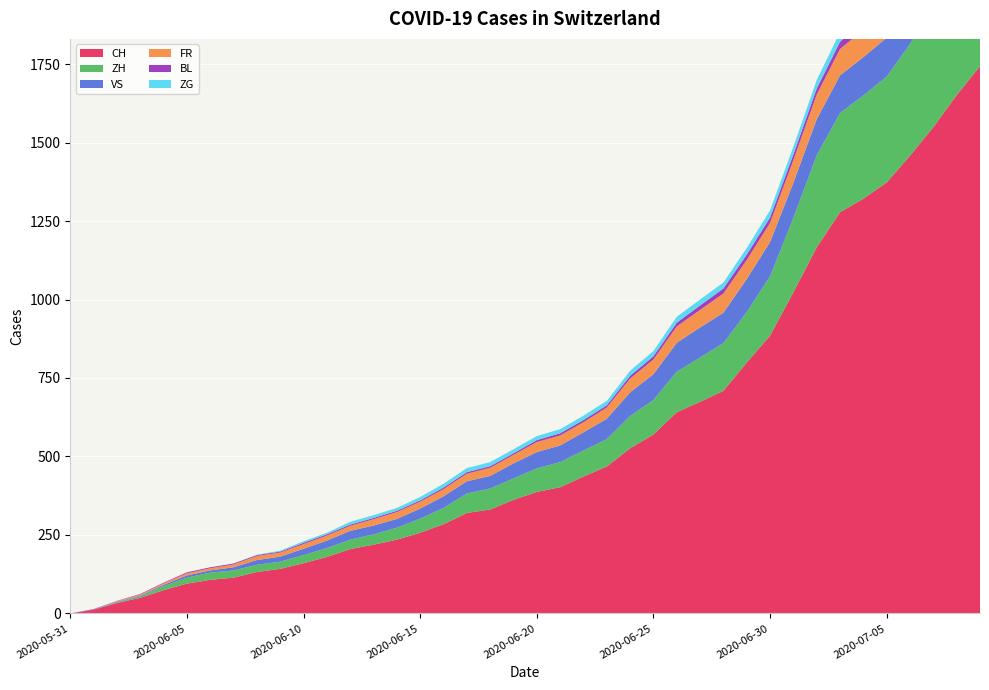

Reading left to right, extract all data points from this chart.

CH: 2020-05-31=0	2020-06-01=12	2020-06-02=33	2020-06-03=50	2020-06-04=74	2020-06-05=95	2020-06-06=107	2020-06-07=114	2020-06-08=132	2020-06-09=142	2020-06-10=160	2020-06-11=180	2020-06-12=205	2020-06-13=219	2020-06-14=235	2020-06-15=257	2020-06-16=284	2020-06-17=320	2020-06-18=331	2020-06-19=362	2020-06-20=387	2020-06-21=402	2020-06-22=436	2020-06-23=468	2020-06-24=526	2020-06-25=570	2020-06-26=641	2020-06-27=674	2020-06-28=709	2020-06-29=799	2020-06-30=885	2020-07-01=1023	2020-07-02=1166	2020-07-03=1278	2020-07-04=1321	2020-07-05=1373	2020-07-06=1458	2020-07-07=1549	2020-07-08=1651	2020-07-09=1743
ZH: 2020-05-31=0	2020-06-01=0	2020-06-02=2	2020-06-03=5	2020-06-04=13	2020-06-05=19	2020-06-06=23	2020-06-07=23	2020-06-08=23	2020-06-09=23	2020-06-10=26	2020-06-11=28	2020-06-12=30	2020-06-13=33	2020-06-14=38	2020-06-15=45	2020-06-16=52	2020-06-17=62	2020-06-18=67	2020-06-19=68	2020-06-20=75	2020-06-21=80	2020-06-22=83	2020-06-23=87	2020-06-24=103	2020-06-25=110	2020-06-26=129	2020-06-27=141	2020-06-28=152	2020-06-29=161	2020-06-30=189	2020-07-01=237	2020-07-02=293	2020-07-03=316	2020-07-04=329	2020-07-05=337	2020-07-06=356	2020-07-07=382	2020-07-08=405	2020-07-09=424
VS: 2020-05-31=0	2020-06-01=1	2020-06-02=2	2020-06-03=2	2020-06-04=4	2020-06-05=7	2020-06-06=7	2020-06-07=10	2020-06-08=15	2020-06-09=16	2020-06-10=20	2020-06-11=24	2020-06-12=28	2020-06-13=28	2020-06-14=28	2020-06-15=32	2020-06-16=37	2020-06-17=39	2020-06-18=40	2020-06-19=48	2020-06-20=52	2020-06-21=53	2020-06-22=58	2020-06-23=65	2020-06-24=75	2020-06-25=82	2020-06-26=92	2020-06-27=96	2020-06-28=97	2020-06-29=105	2020-06-30=109	2020-07-01=112	2020-07-02=115	2020-07-03=120	2020-07-04=122	2020-07-05=124	2020-07-06=127	2020-07-07=130	2020-07-08=130	2020-07-09=132
FR: 2020-05-31=0	2020-06-01=0	2020-06-02=2	2020-06-03=3	2020-06-04=5	2020-06-05=7	2020-06-06=7	2020-06-07=9	2020-06-08=13	2020-06-09=13	2020-06-10=15	2020-06-11=16	2020-06-12=16	2020-06-13=20	2020-06-14=22	2020-06-15=22	2020-06-16=23	2020-06-17=24	2020-06-18=26	2020-06-19=27	2020-06-20=32	2020-06-21=32	2020-06-22=32	2020-06-23=36	2020-06-24=44	2020-06-25=47	2020-06-26=52	2020-06-27=56	2020-06-28=61	2020-06-29=61	2020-06-30=61	2020-07-01=72	2020-07-02=79	2020-07-03=84	2020-07-04=87	2020-07-05=92	2020-07-06=94	2020-07-07=96	2020-07-08=99	2020-07-09=100
BL: 2020-05-31=0	2020-06-01=1	2020-06-02=1	2020-06-03=2	2020-06-04=2	2020-06-05=3	2020-06-06=3	2020-06-07=3	2020-06-08=3	2020-06-09=3	2020-06-10=4	2020-06-11=4	2020-06-12=4	2020-06-13=4	2020-06-14=4	2020-06-15=4	2020-06-16=5	2020-06-17=5	2020-06-18=5	2020-06-19=5	2020-06-20=6	2020-06-21=7	2020-06-22=7	2020-06-23=7	2020-06-24=9	2020-06-25=10	2020-06-26=12	2020-06-27=14	2020-06-28=16	2020-06-29=17	2020-06-30=17	2020-07-01=18	2020-07-02=19	2020-07-03=23	2020-07-04=27	2020-07-05=27	2020-07-06=29	2020-07-07=32	2020-07-08=35	2020-07-09=38
ZG: 2020-05-31=0	2020-06-01=0	2020-06-02=0	2020-06-03=0	2020-06-04=0	2020-06-05=0	2020-06-06=0	2020-06-07=0	2020-06-08=1	2020-06-09=3	2020-06-10=5	2020-06-11=5	2020-06-12=9	2020-06-13=9	2020-06-14=9	2020-06-15=11	2020-06-16=12	2020-06-17=13	2020-06-18=13	2020-06-19=13	2020-06-20=13	2020-06-21=13	2020-06-22=14	2020-06-23=14	2020-06-24=16	2020-06-25=17	2020-06-26=19	2020-06-27=19	2020-06-28=19	2020-06-29=21	2020-06-30=23	2020-07-01=25	2020-07-02=27	2020-07-03=31	2020-07-04=33	2020-07-05=33	2020-07-06=36	2020-07-07=38	2020-07-08=39	2020-07-09=41